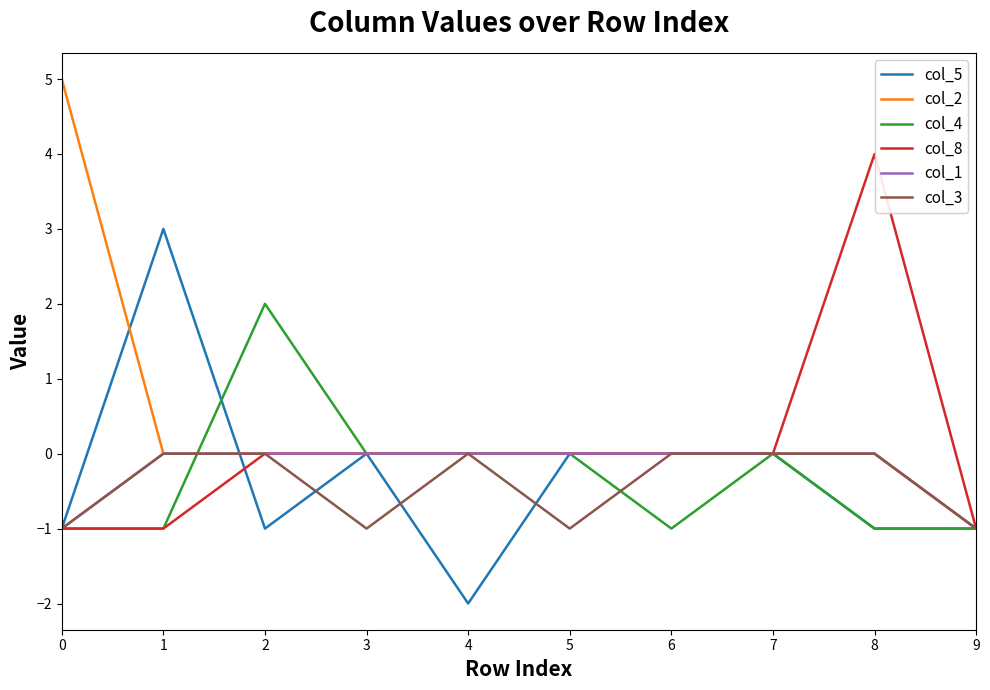

Reading left to right, what are all the values shown in this chart?

col_5: -1	3	-1	0	-2	0	0	0	-1	-1
col_2: 5	0	0	0	0	0	0	0	0	-1
col_4: -1	-1	2	0	0	0	-1	0	-1	-1
col_8: -1	-1	0	0	0	0	0	0	4	-1
col_1: -1	0	0	0	0	0	0	0	0	-1
col_3: -1	0	0	-1	0	-1	0	0	0	-1